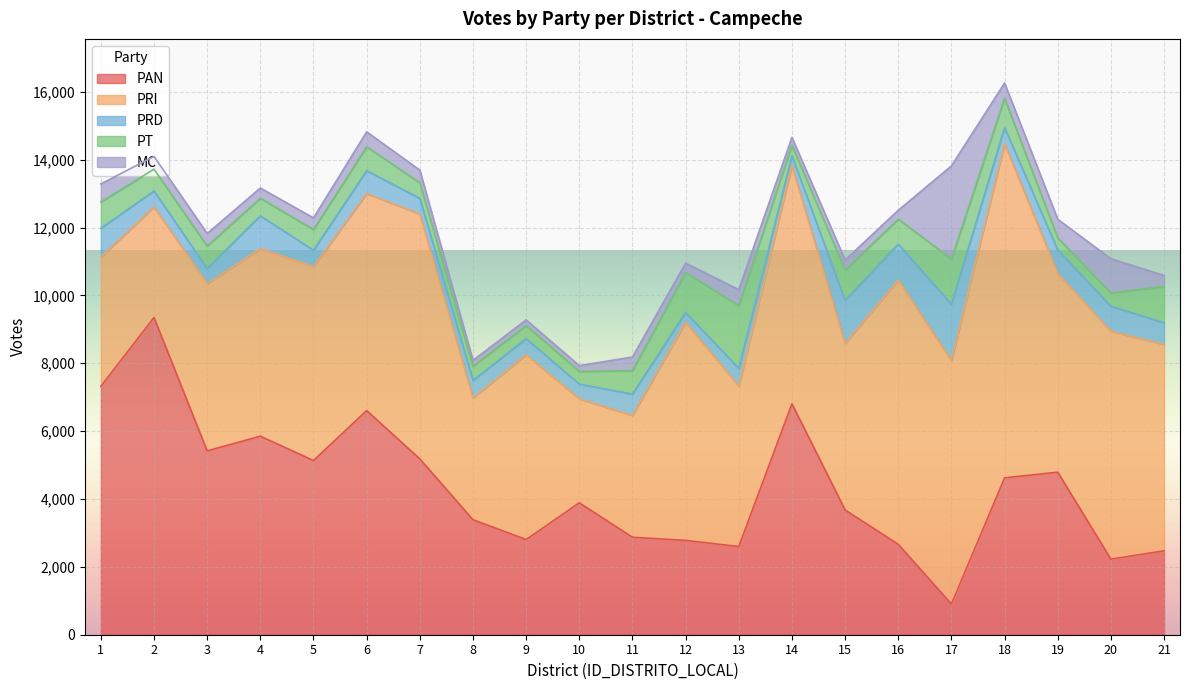

What is the difference between the maximum and minimum values in the MC series?

2583